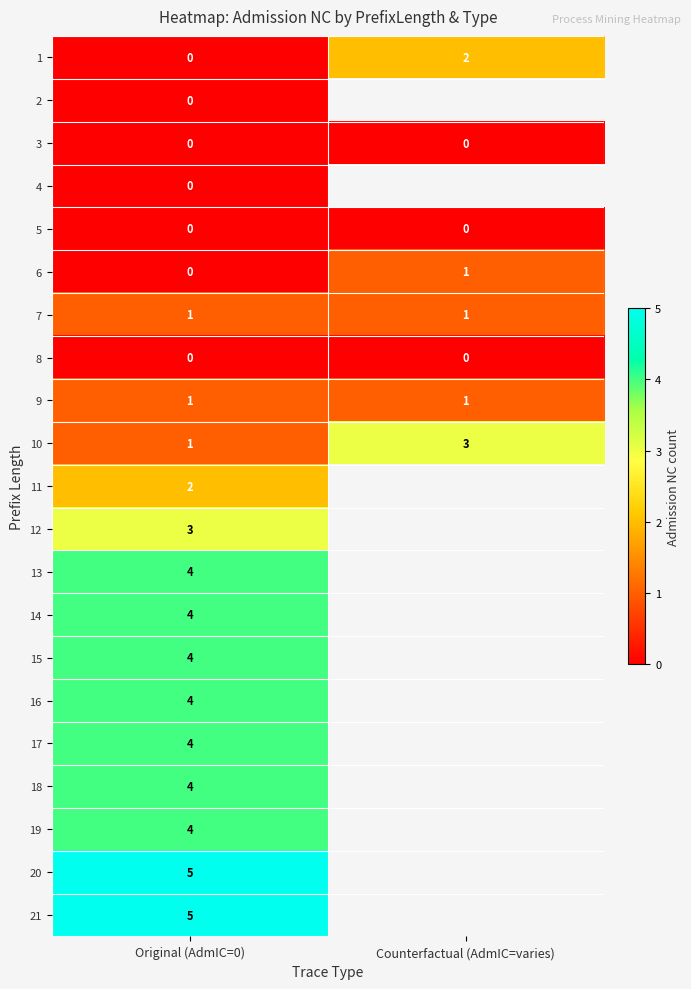

The value of 1 at Original (AdmIC=0) is 1.2. True or false?

False